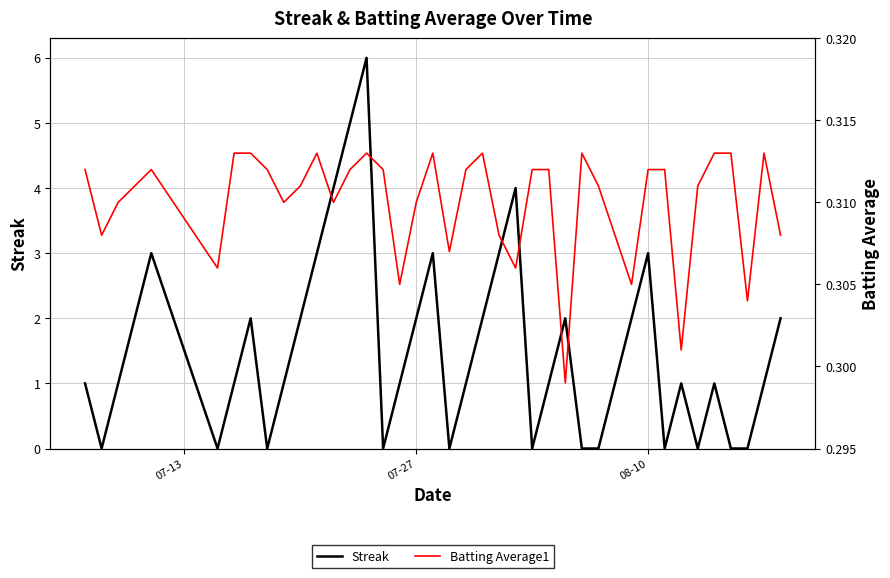

How many interior local valleys does the Batting Average1 series have?

11